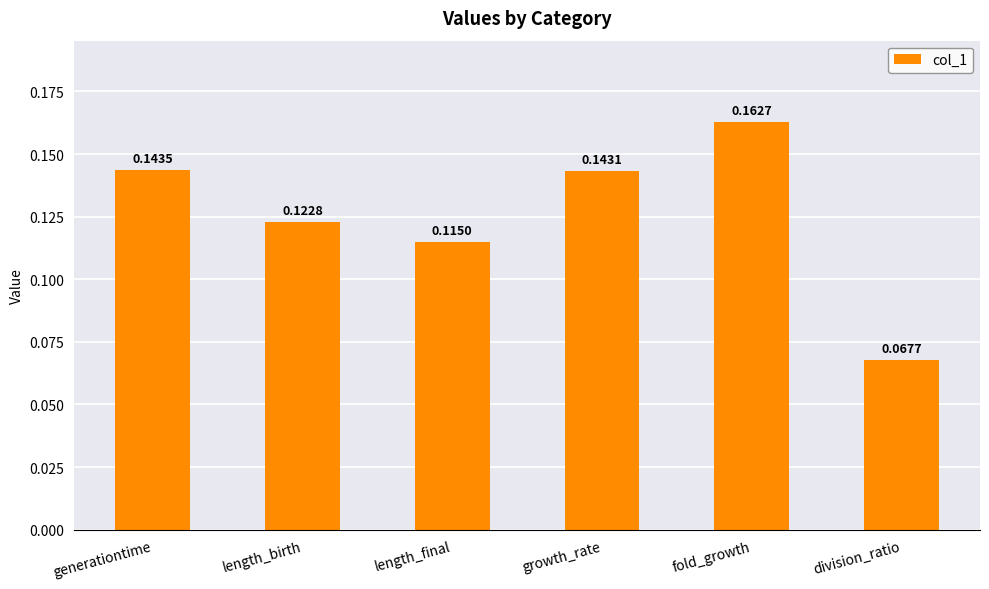

At which category does the chart reach its minimum across all series?

division_ratio